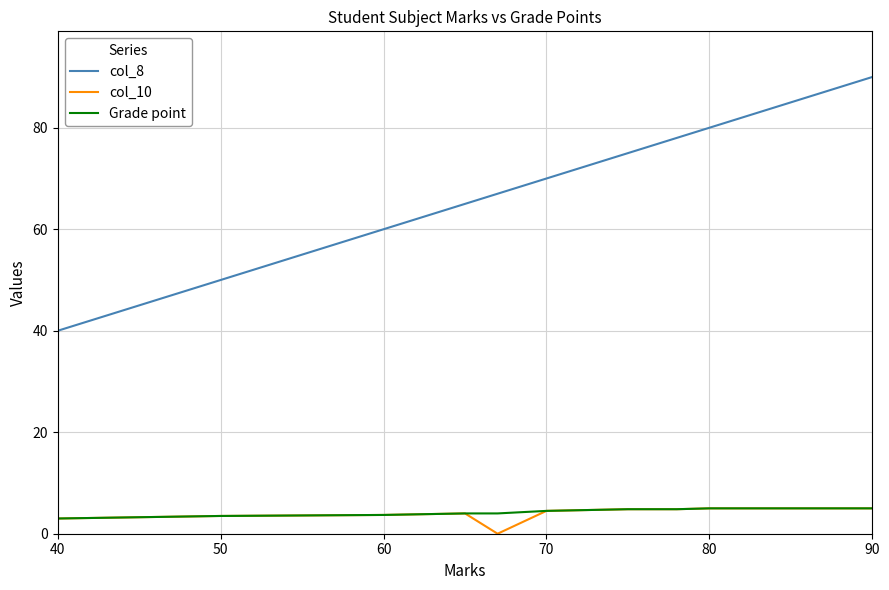

Which series has the widest spread of values?

col_8